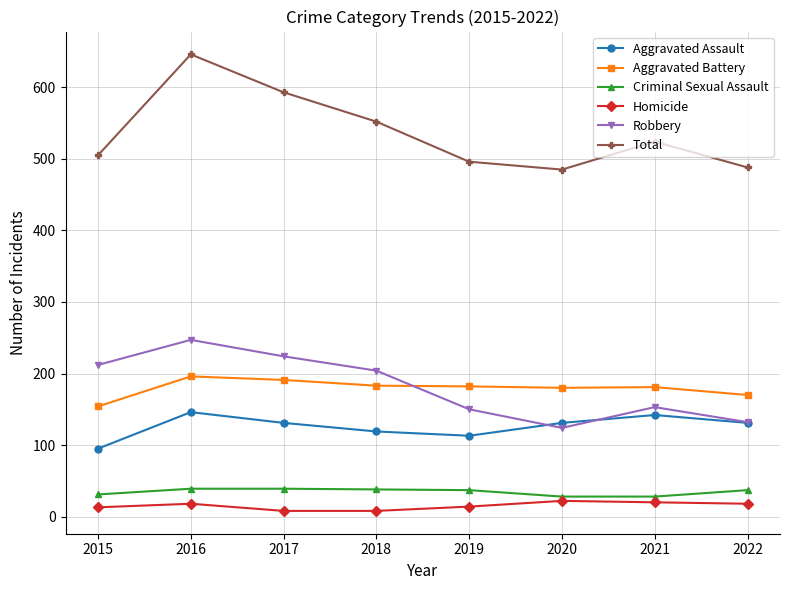

True or false: Homicide has more than 0 interior local peaks.

True